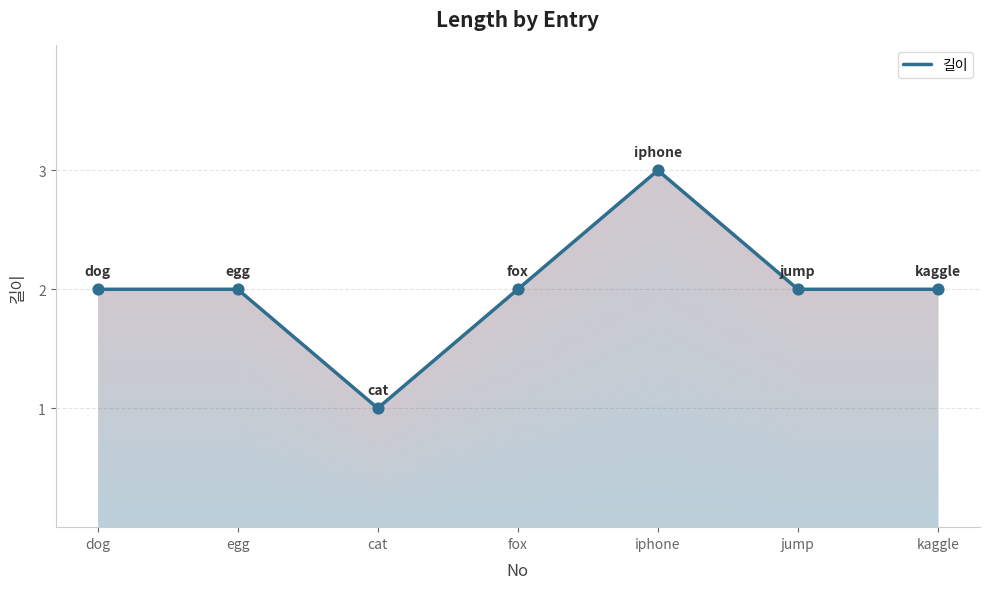

What is the ratio of the value at fox to the value at jump?

1.0